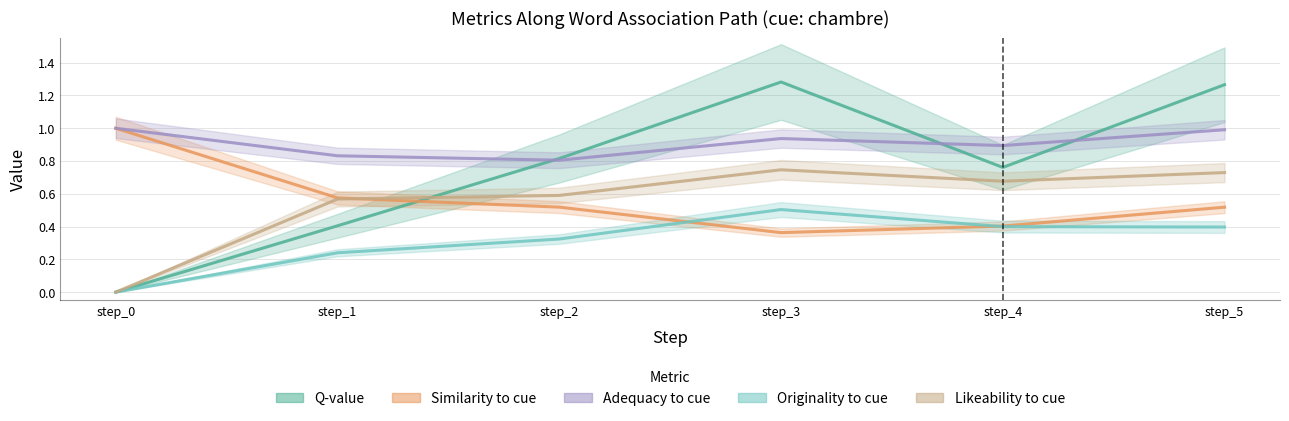

What are all the series names shown in the legend?

q_value, similarity_to_cue, adequacy_to_cue, originality_to_cue, likeability_to_cue